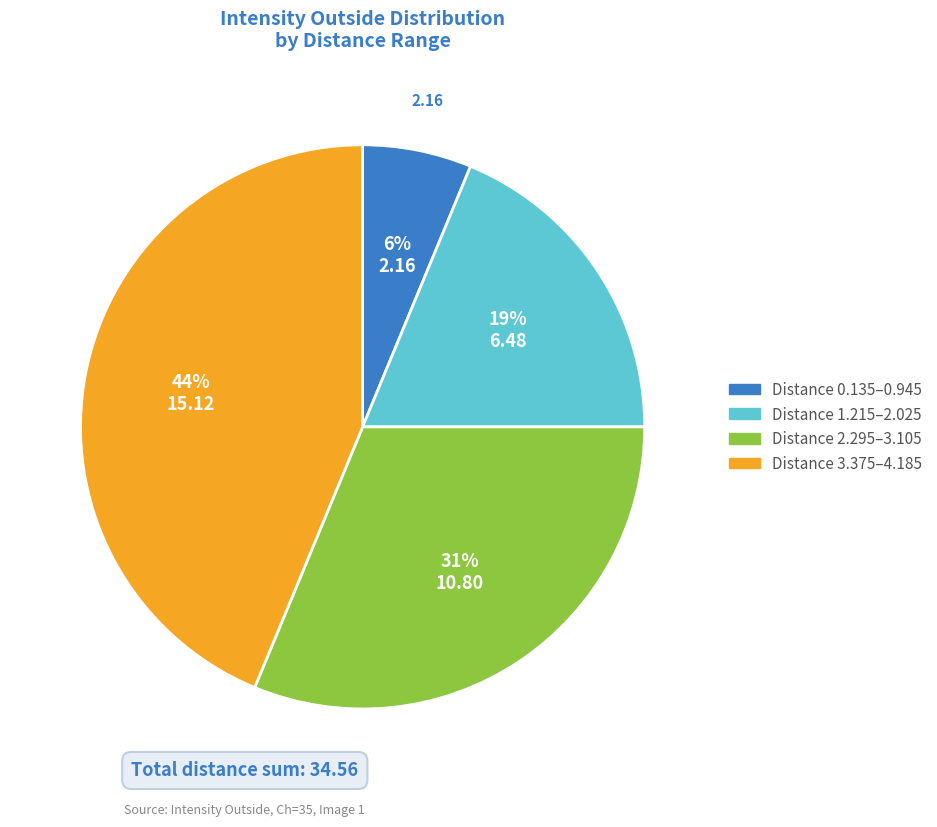

To the nearest percent, what is the average slice percentage?

25%